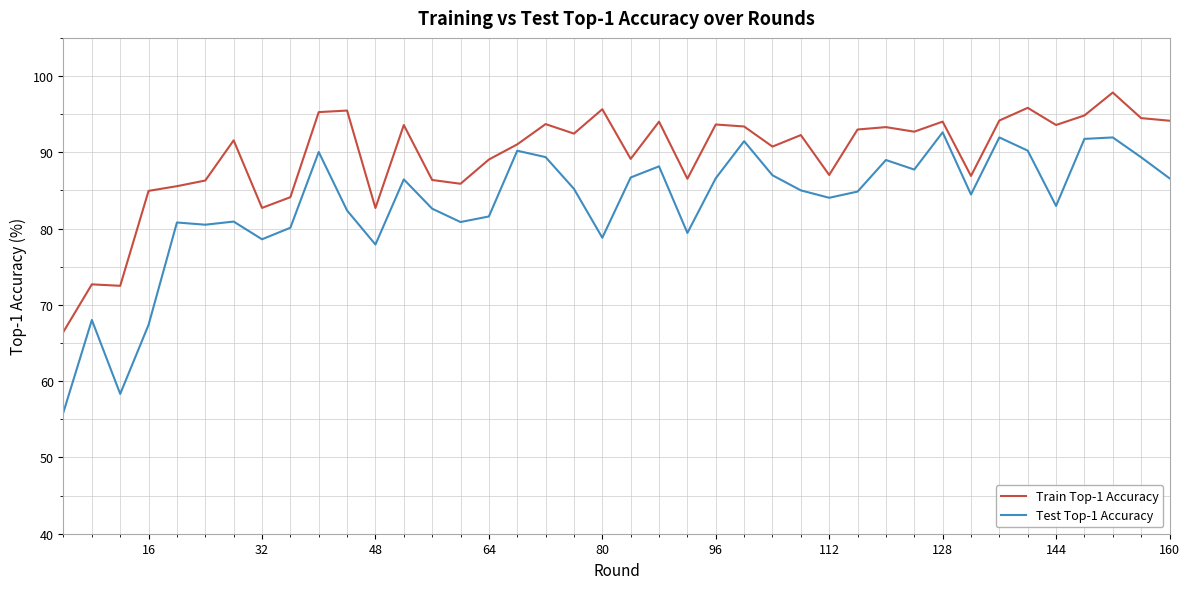

Which series has the widest spread of values?

Test Top-1 Accuracy